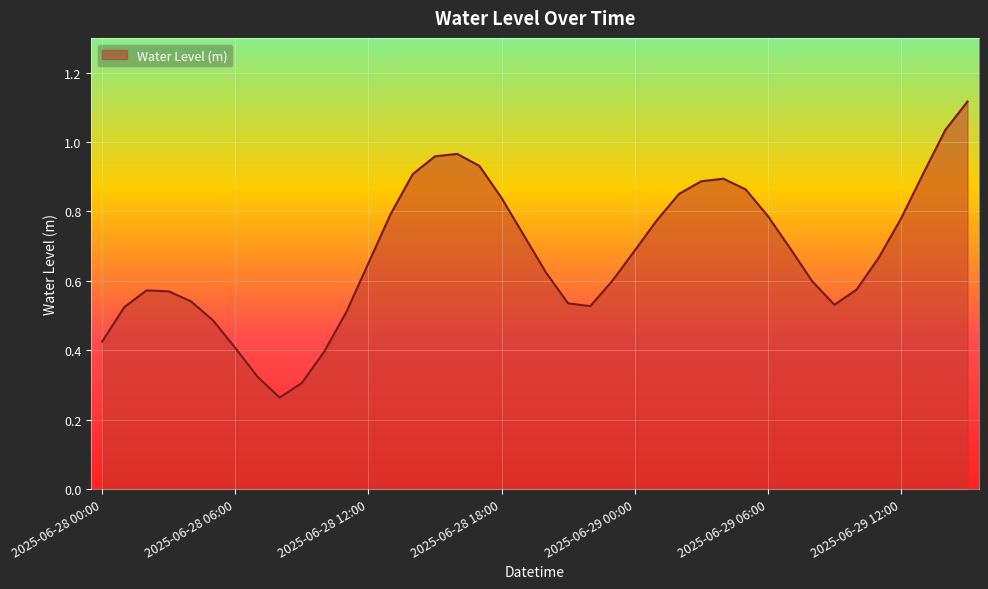

Is this an area chart (filled region under the line)?

Yes